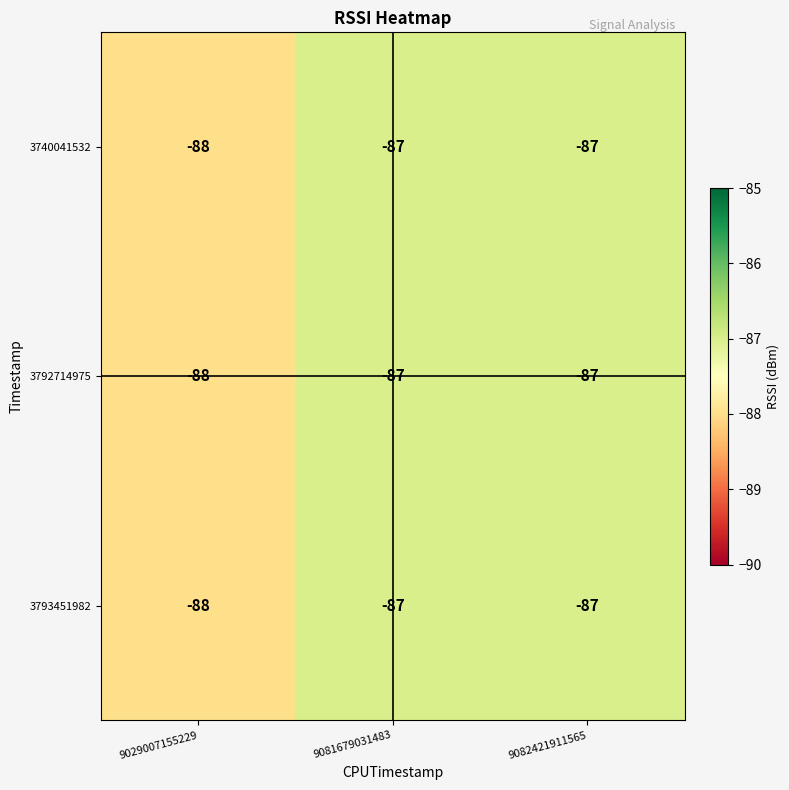

What is the average value of the 3740041532 series?

-87